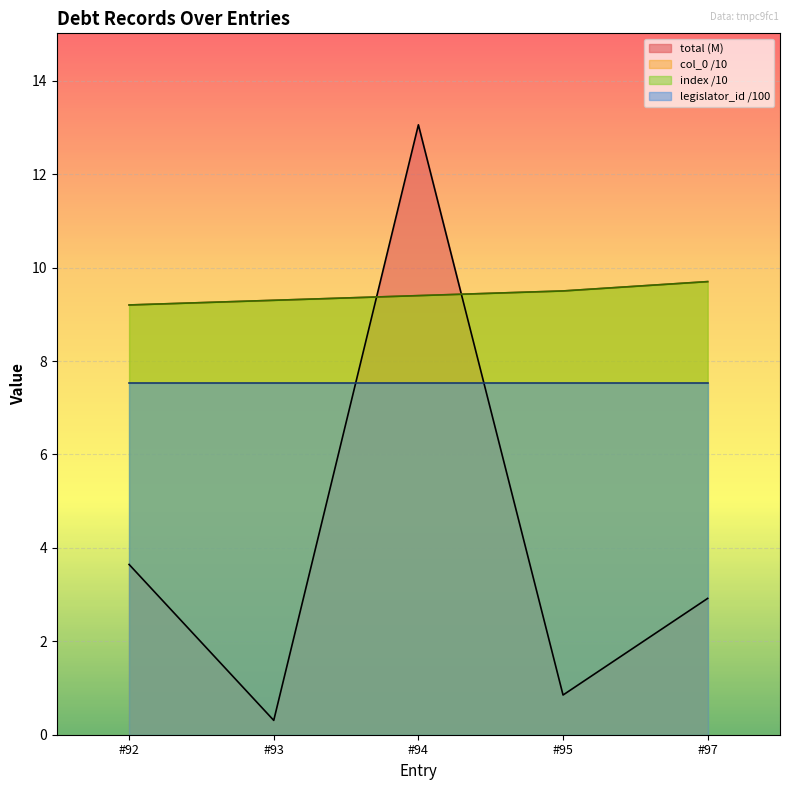

True or false: index and col_0 intersect in this chart.

False